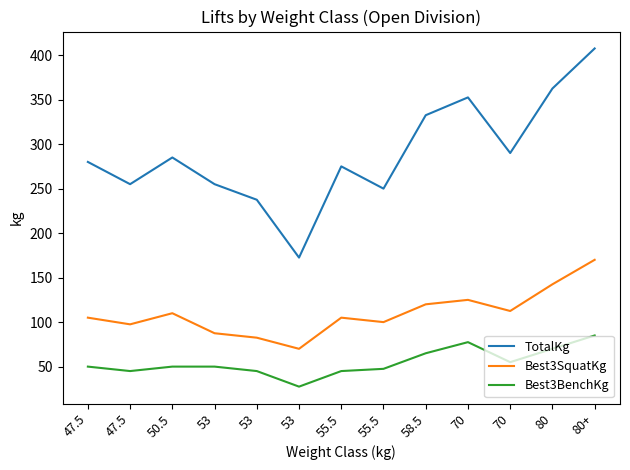

Does the chart display data point markers on the line(s)?

No